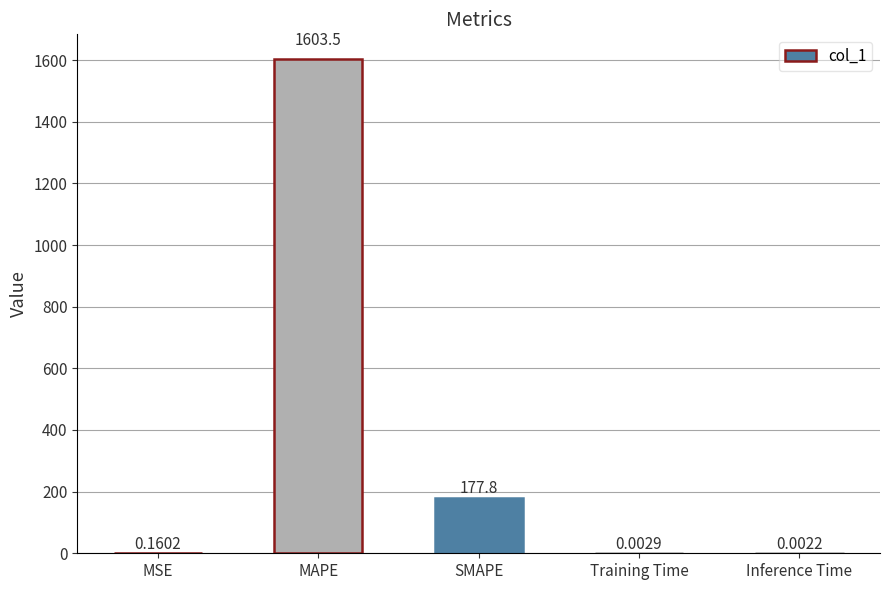

Where is the data nearest to the value 801?

SMAPE